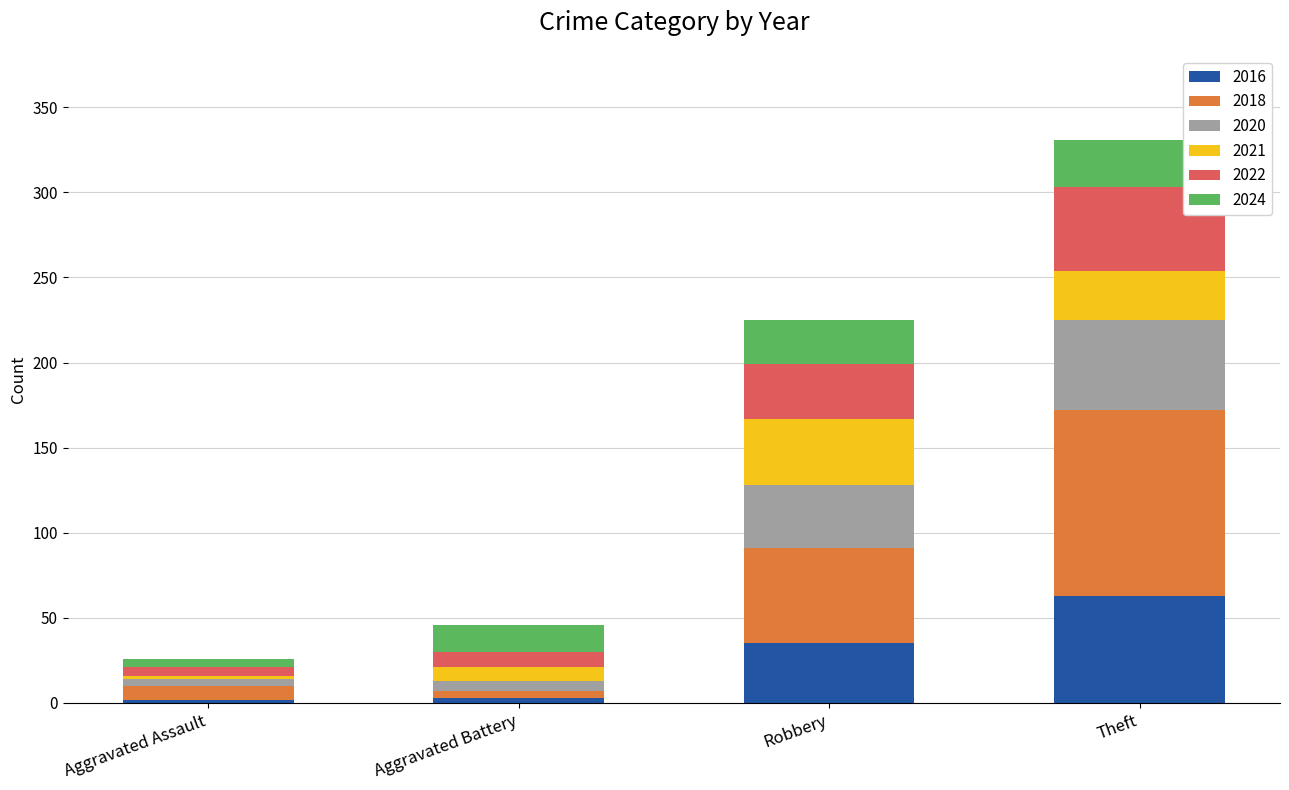

The 2016 series shows 35 at Robbery. True or false?

True